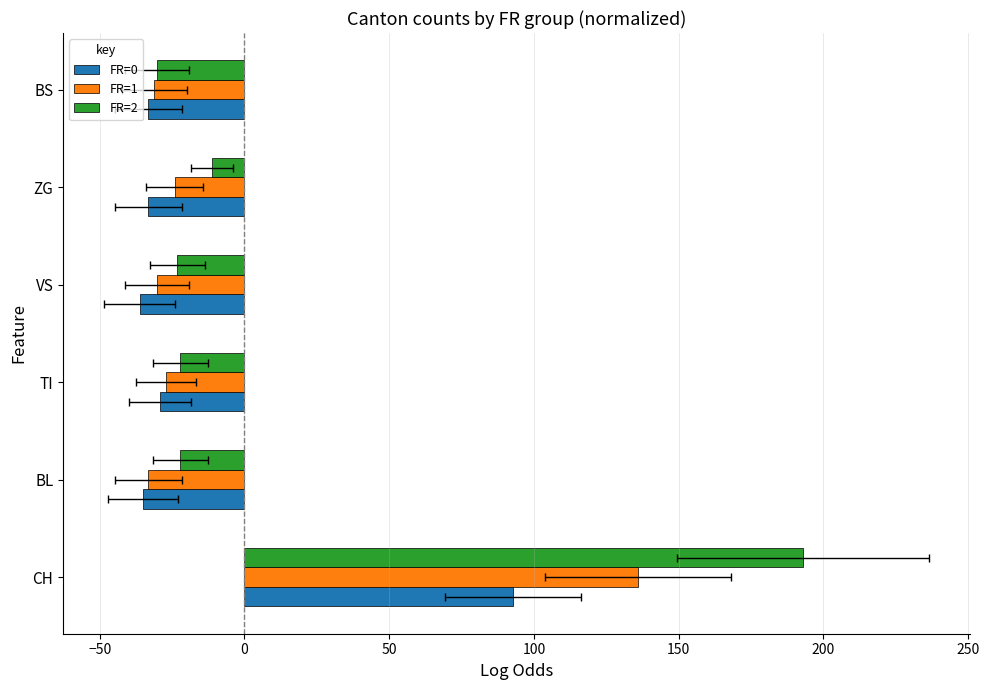

Which series has the largest range (max minus min)?

FR=2